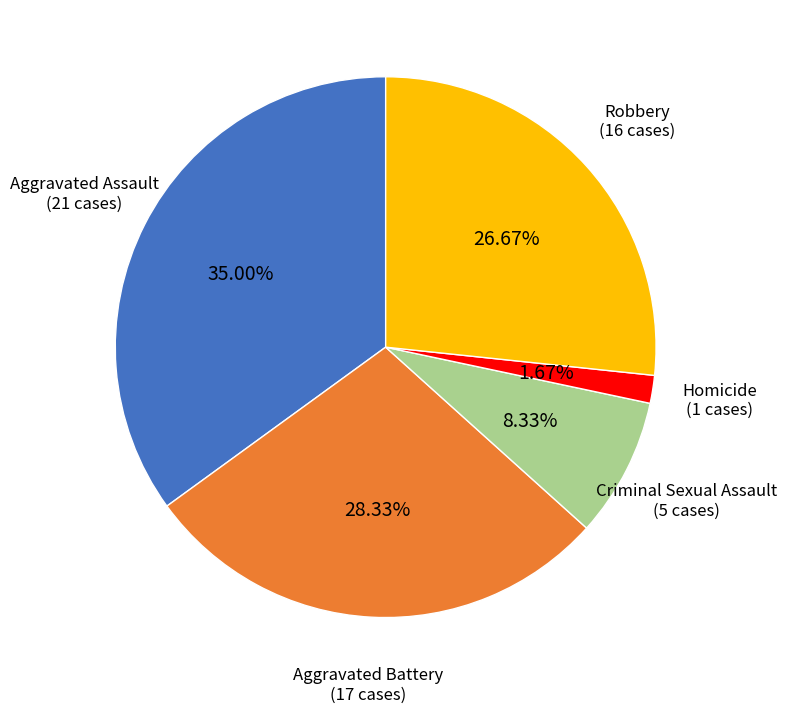

Which category has the biggest portion of the pie?

Aggravated Assault